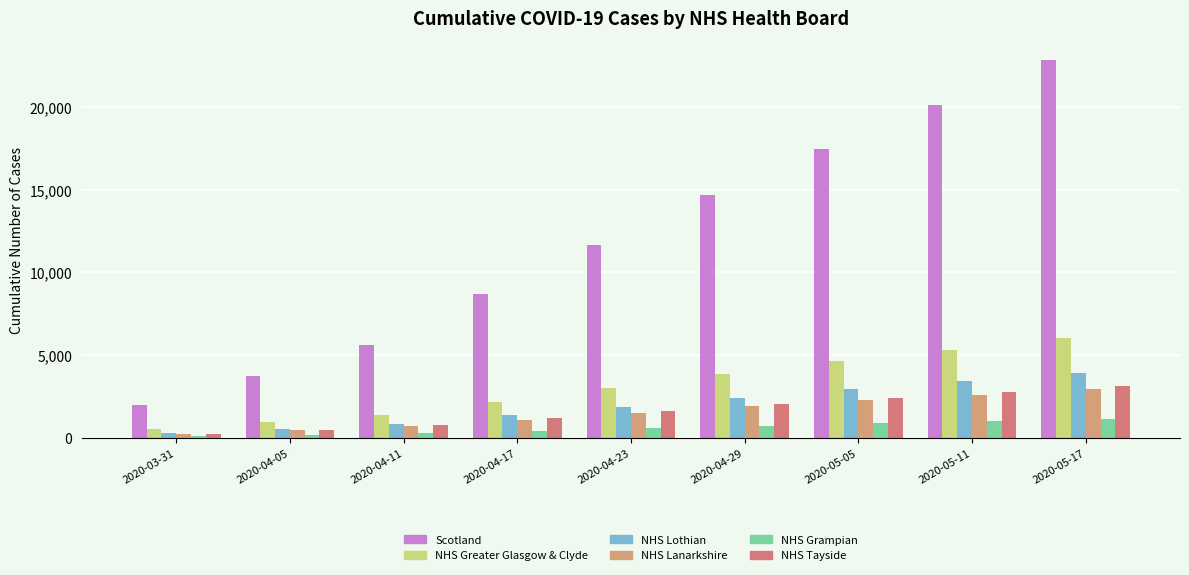

Is it true that NHS Tayside equals 1168 at 2020-04-17?

True